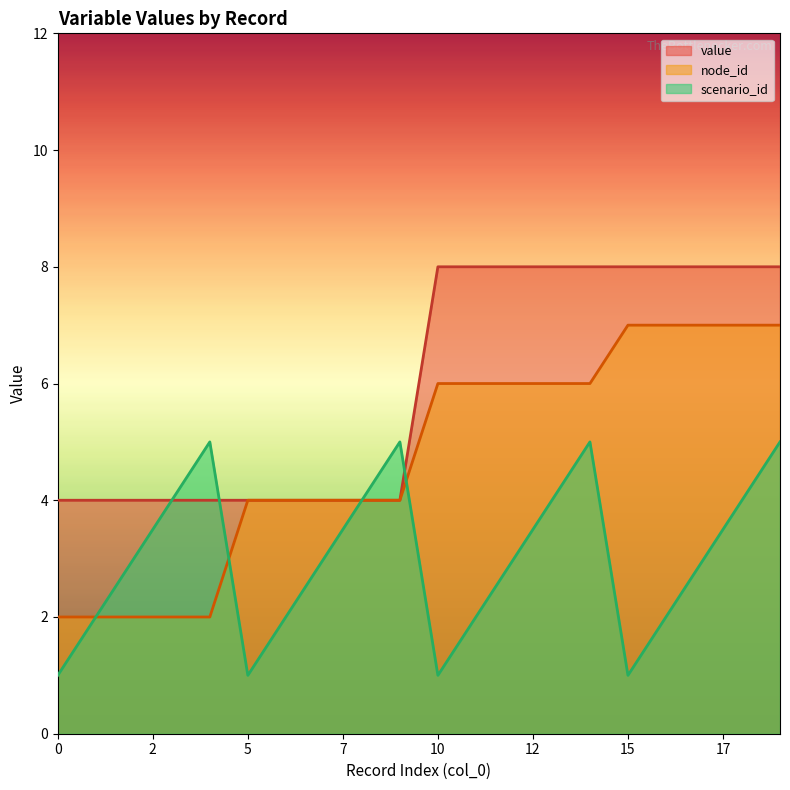

Which series has the widest spread of values?

node_id